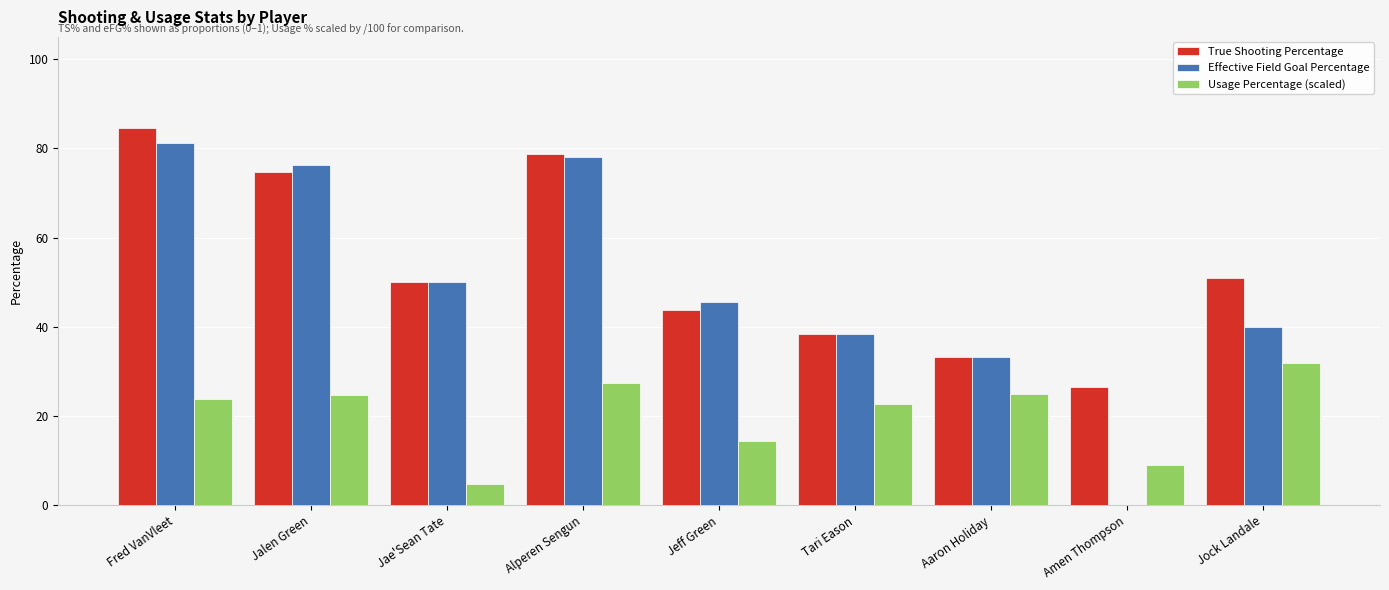

What are all the series names shown in the legend?

True Shooting Percentage, Effective Field Goal Percentage, Usage Percentage (scaled)